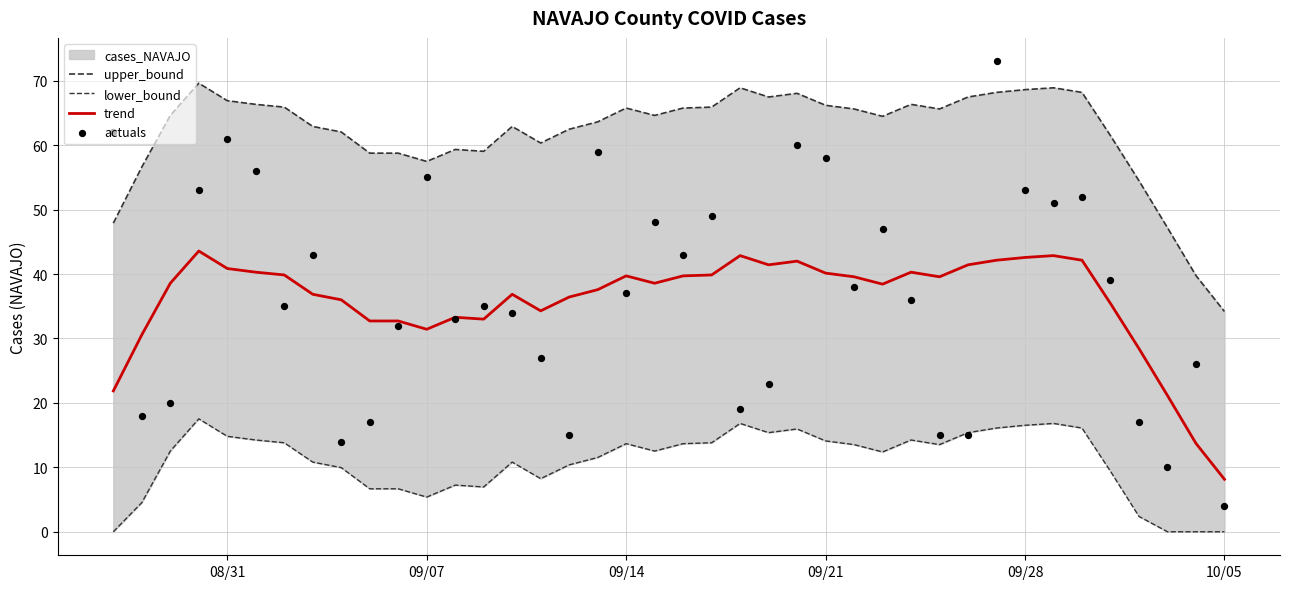

The trend series shows 40.9 at 08/31. True or false?

True